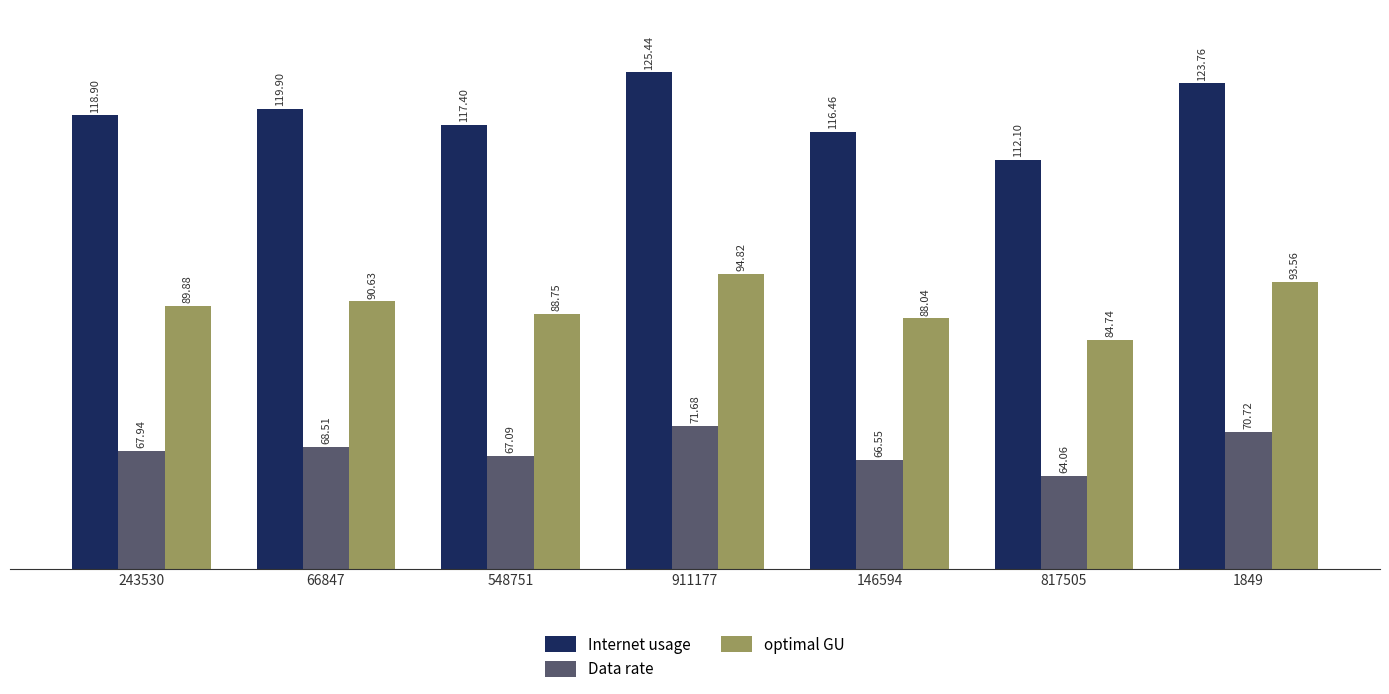

What are all the series names shown in the legend?

Internet usage, Data rate, optimal GU